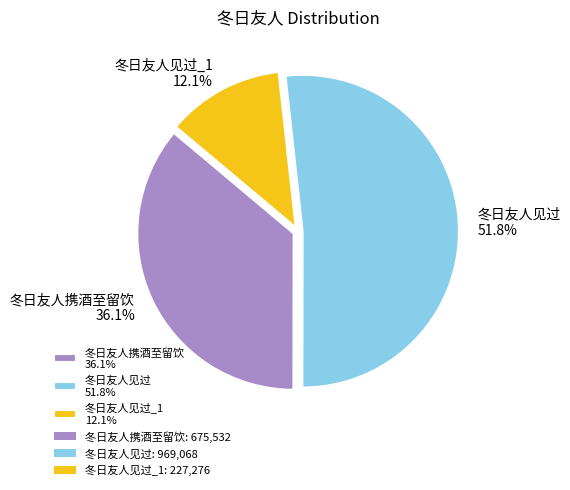

Do 冬日友人见过 51.8% and 冬日友人携酒至留饮 36.1% together represent more than half of the pie?

Yes